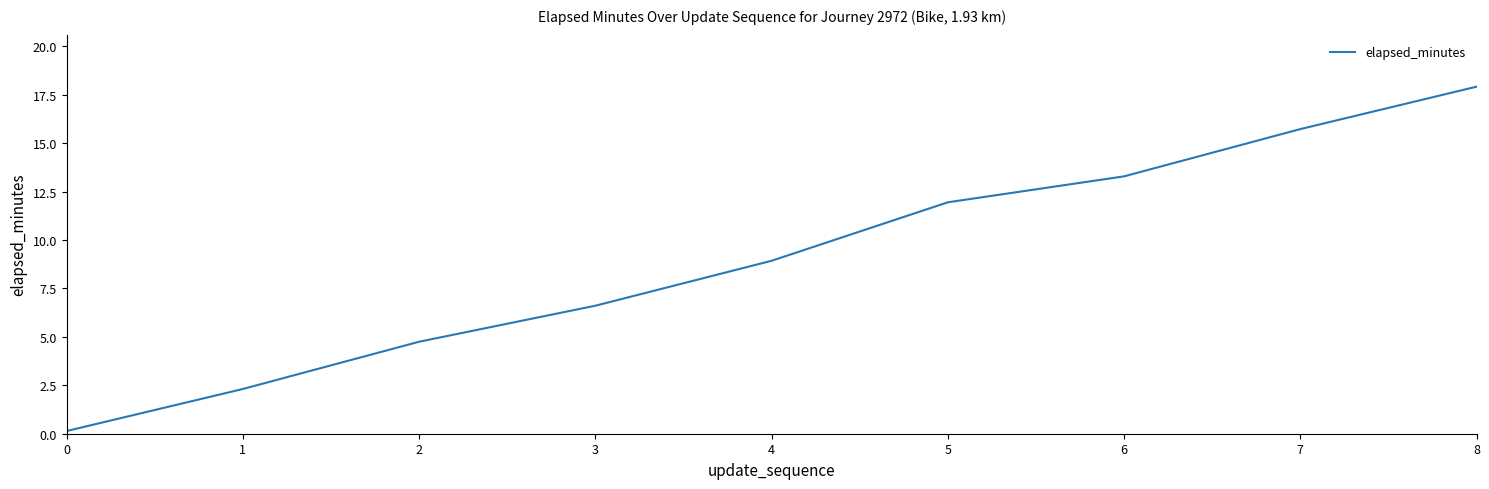

Which label corresponds to the largest value in the chart?

8